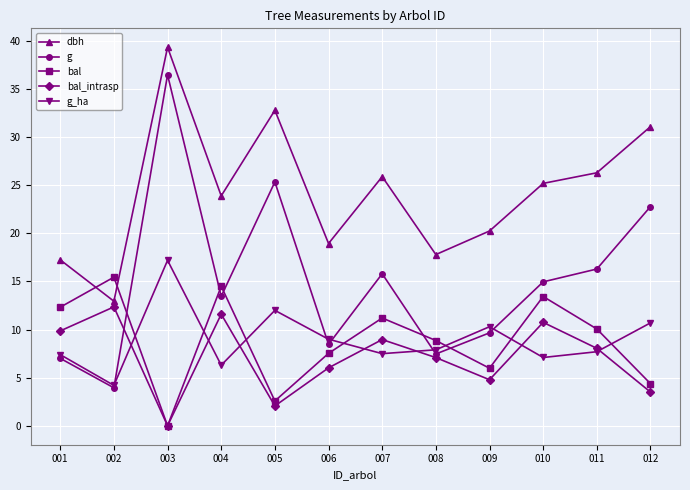

List the series in order of their peak value, lowest first.

bal_intrasp, bal, g_ha, g, dbh